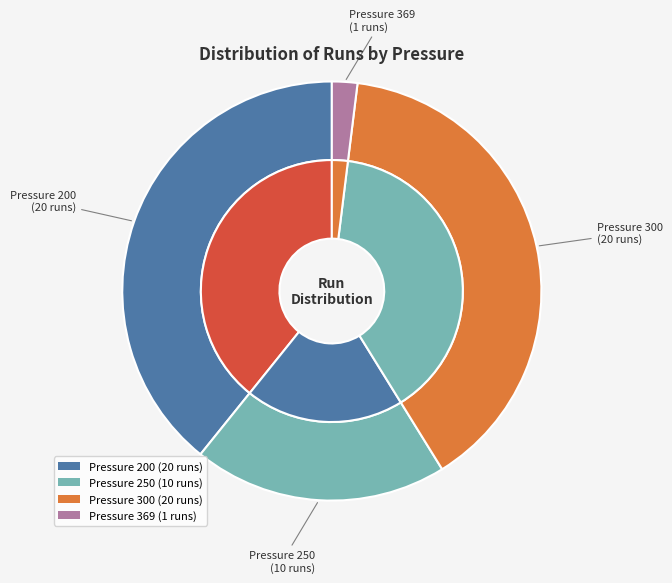

Is there a majority slice in this chart?

No